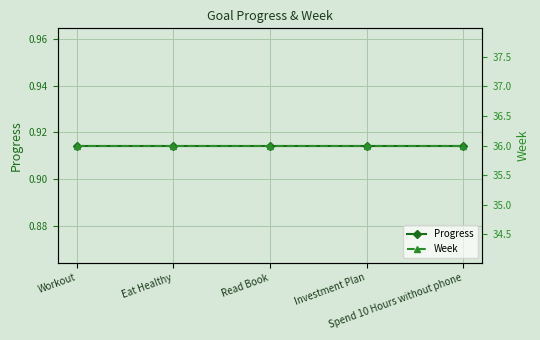

List the labels in order of Week value, smallest first.

Workout, Eat Healthy, Read Book, Investment Plan, Spend 10 Hours without phone